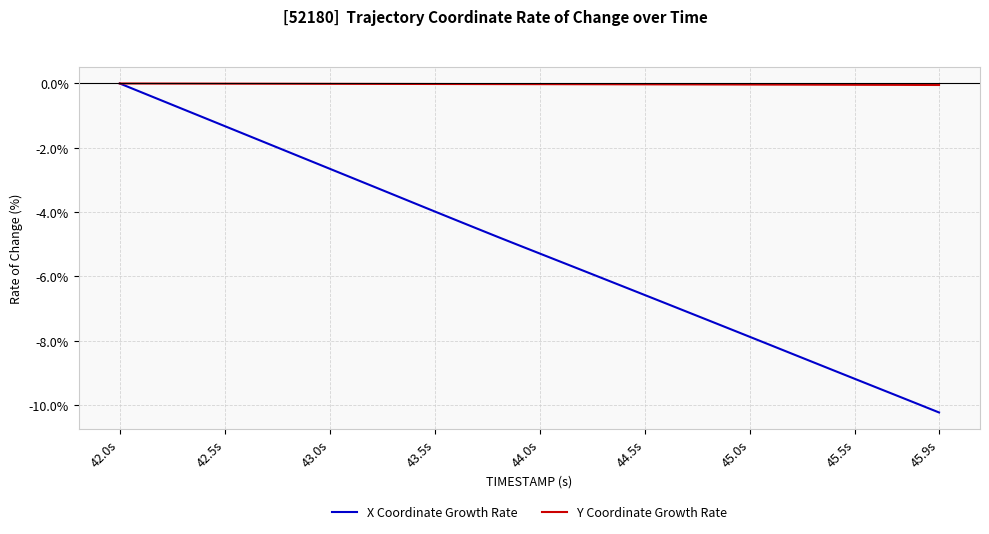

List the series in order of their overall mean, highest first.

Y Coordinate Growth Rate, X Coordinate Growth Rate